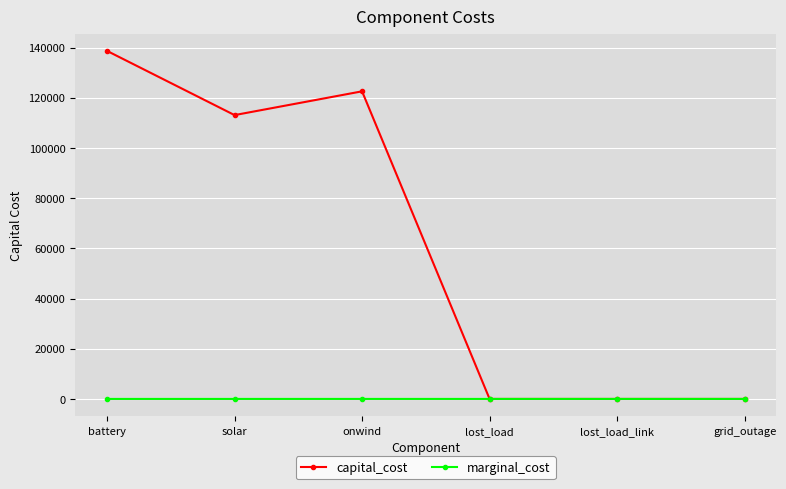

Where is capital_cost nearest to the value 69324?

solar